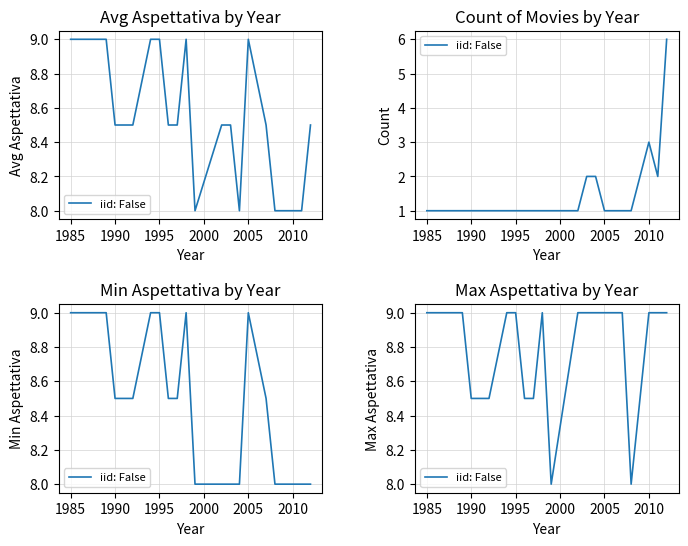

How many values are between 8 and 9?

20